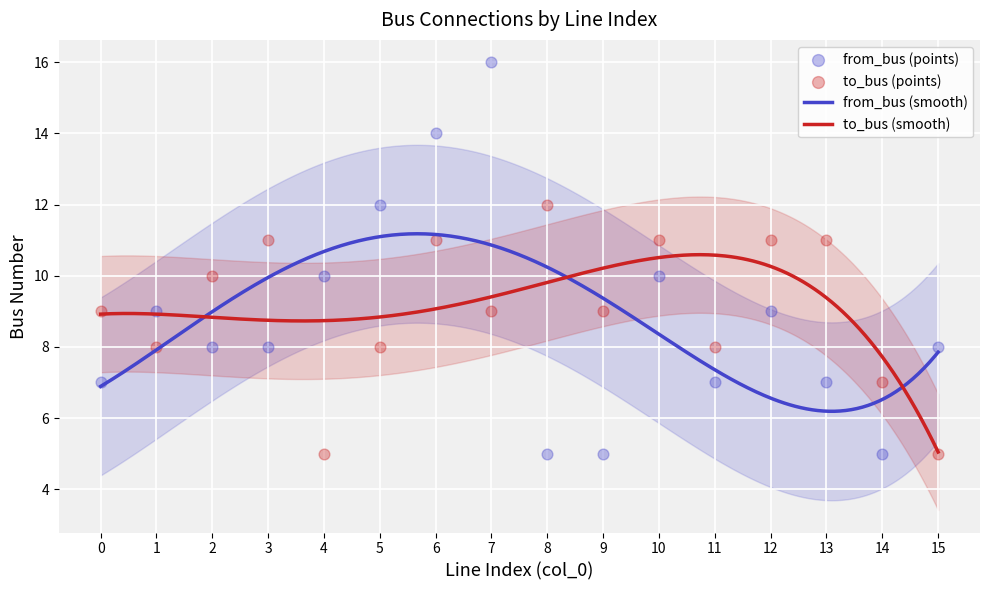

Which series reaches the minimum Y coordinate?

from_bus